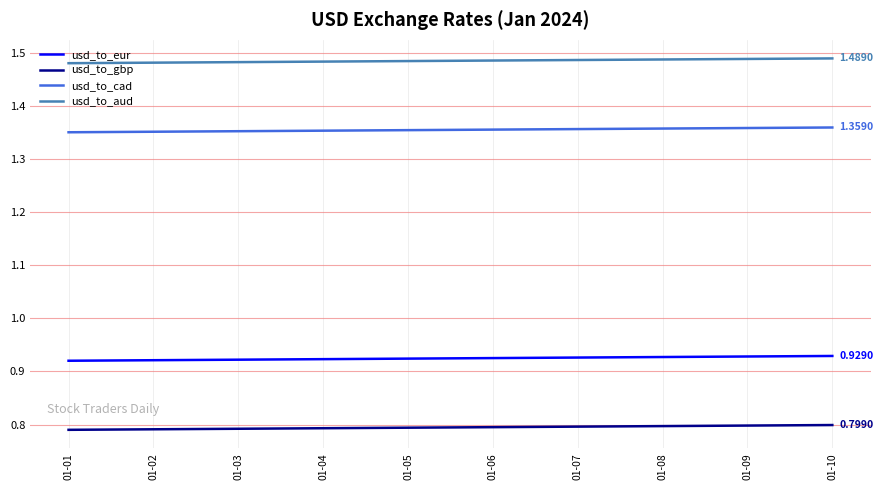

True or false: usd_to_eur and usd_to_cad intersect in this chart.

False